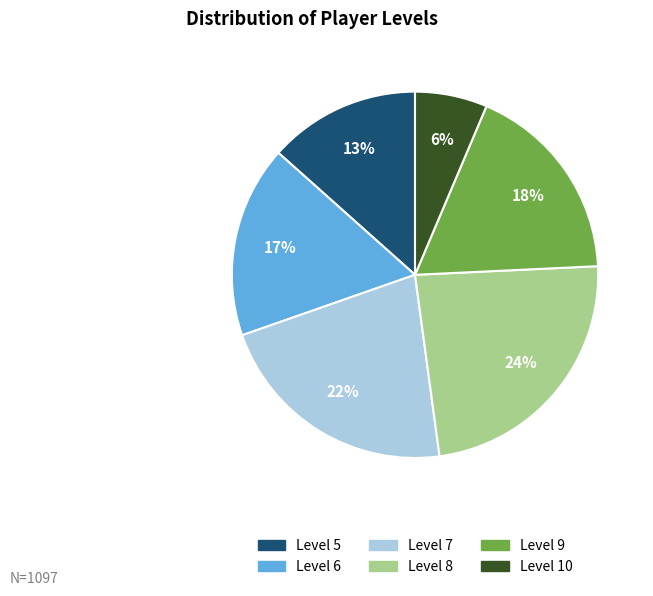

Is there any slice that represents more than half of the pie?

No